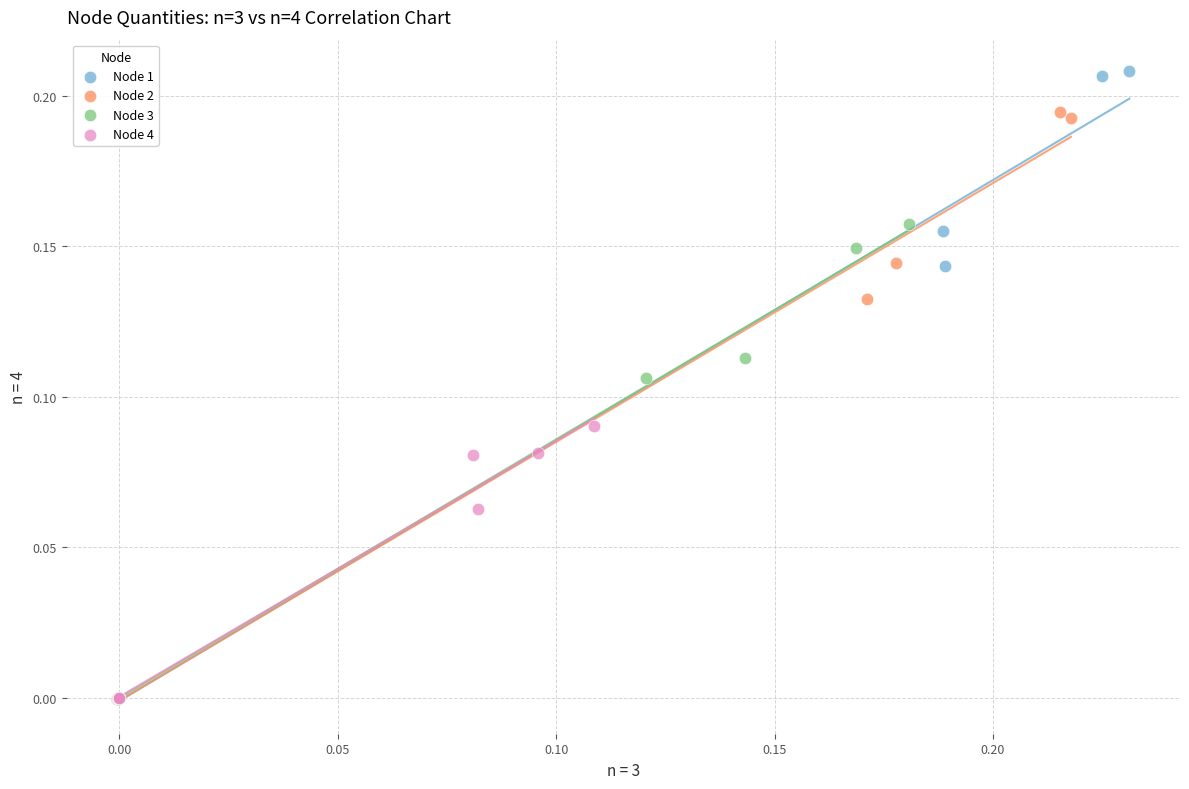

Which series reaches the maximum Y coordinate?

Node 1